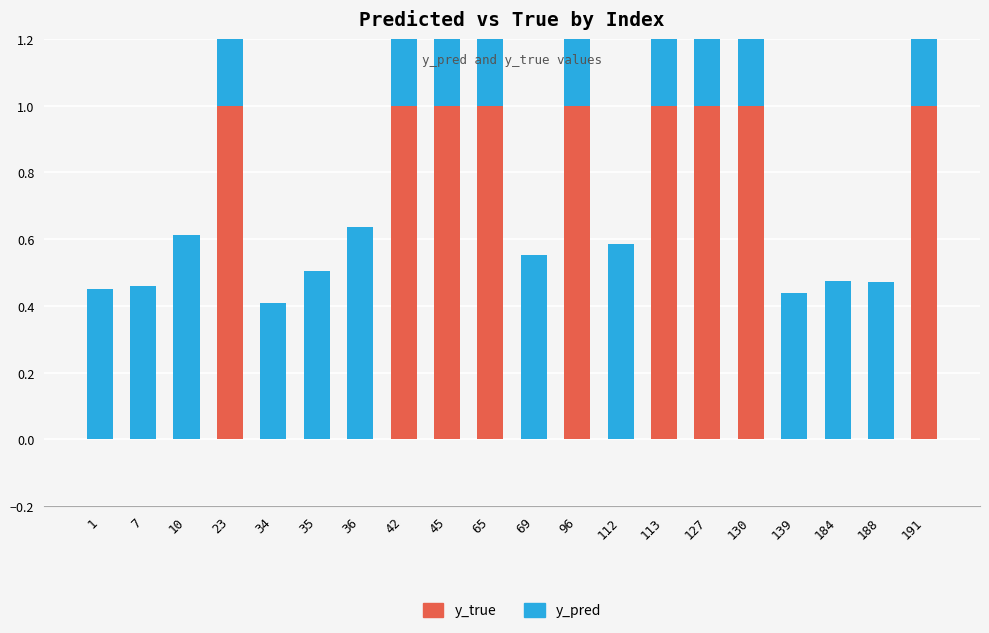

What is the sum of all y_pred values?

10.5